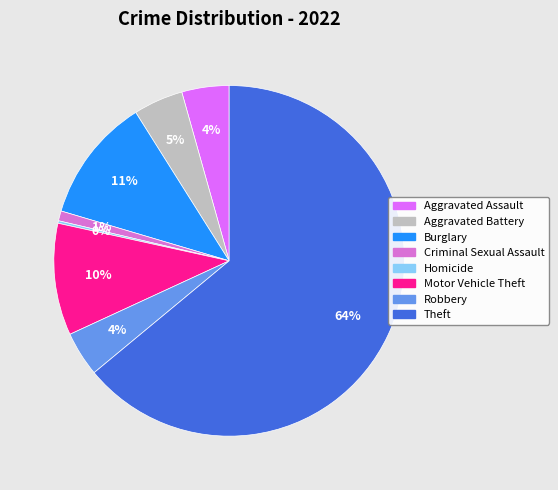

Is there any slice that represents more than half of the pie?

Yes